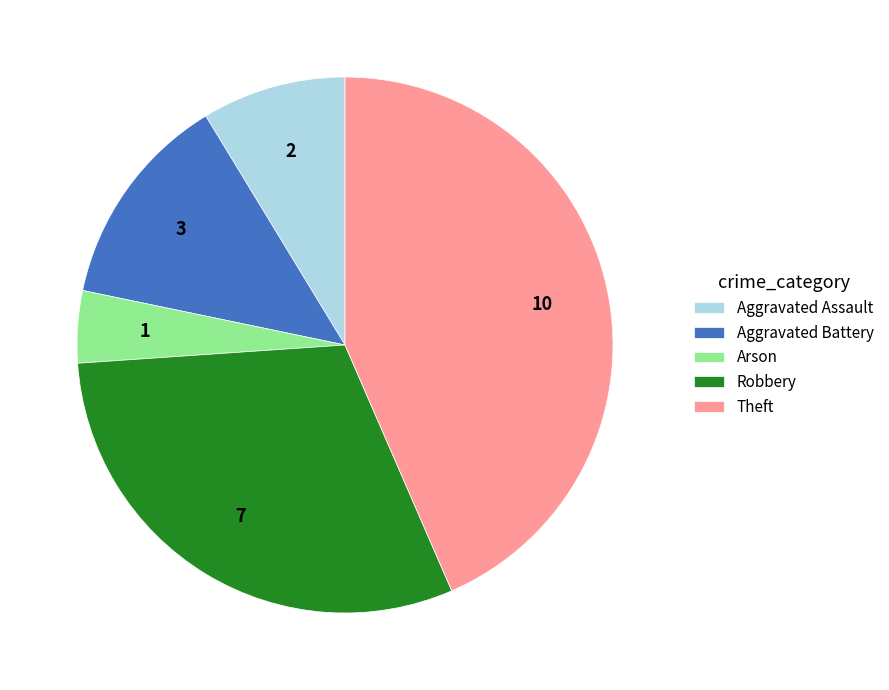

Approximately how many times larger is the value at Aggravated Assault compared to Robbery?

0.3